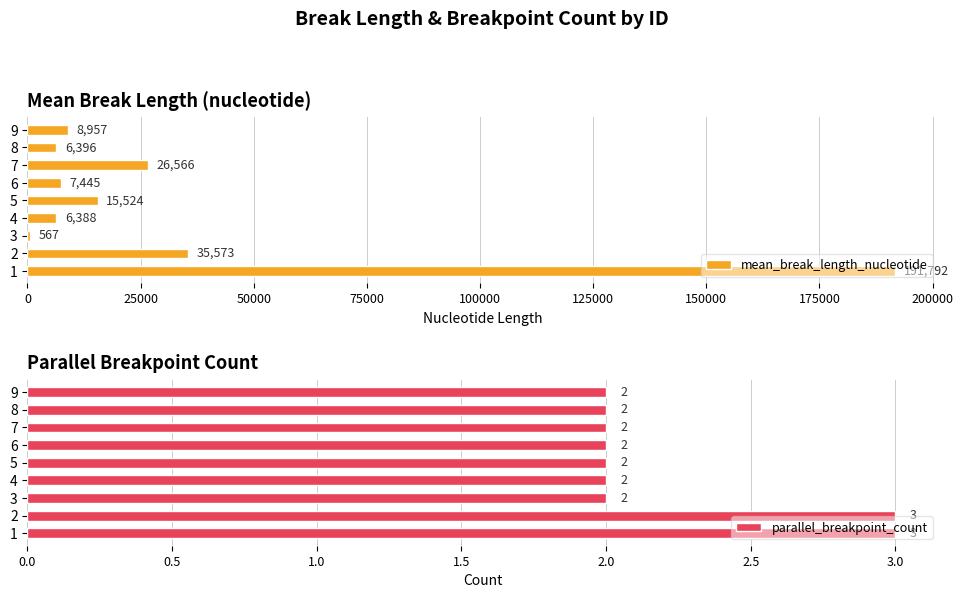

Rank the series by their maximum value, from lowest to highest.

parallel_breakpoint_count, mean_break_length_nucleotide